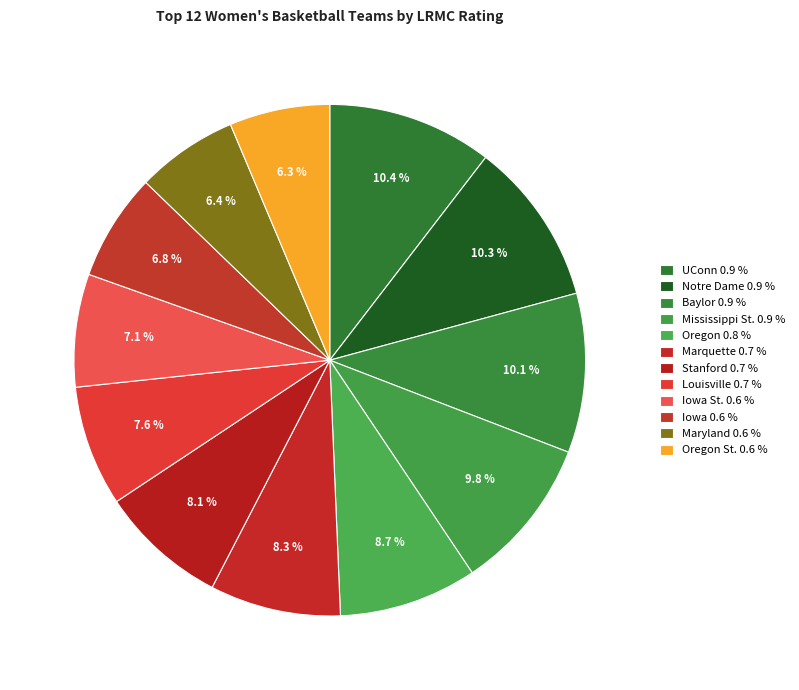

How many slices are in this pie chart?

12